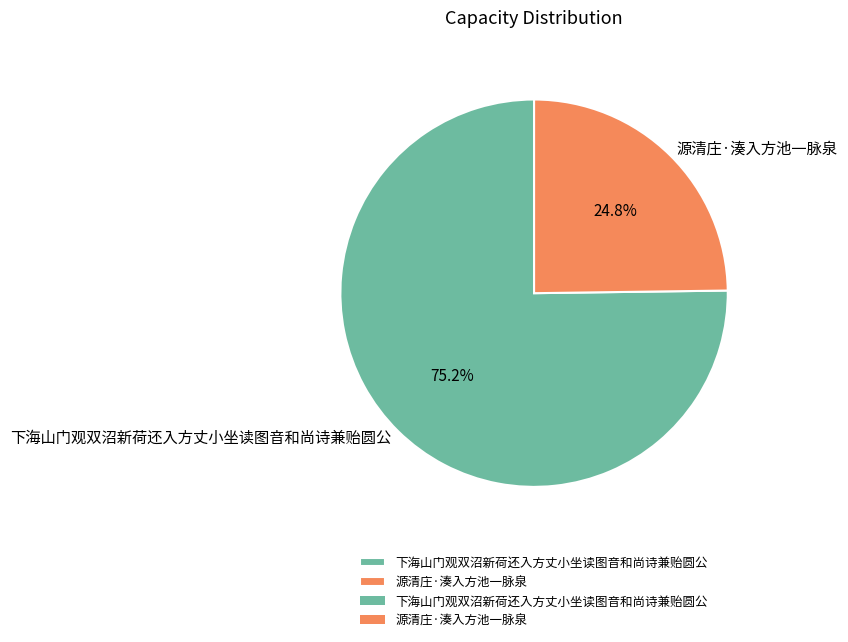

True or false: 源清庄·湊入方池一脉泉 accounts for 39% of the total.

False